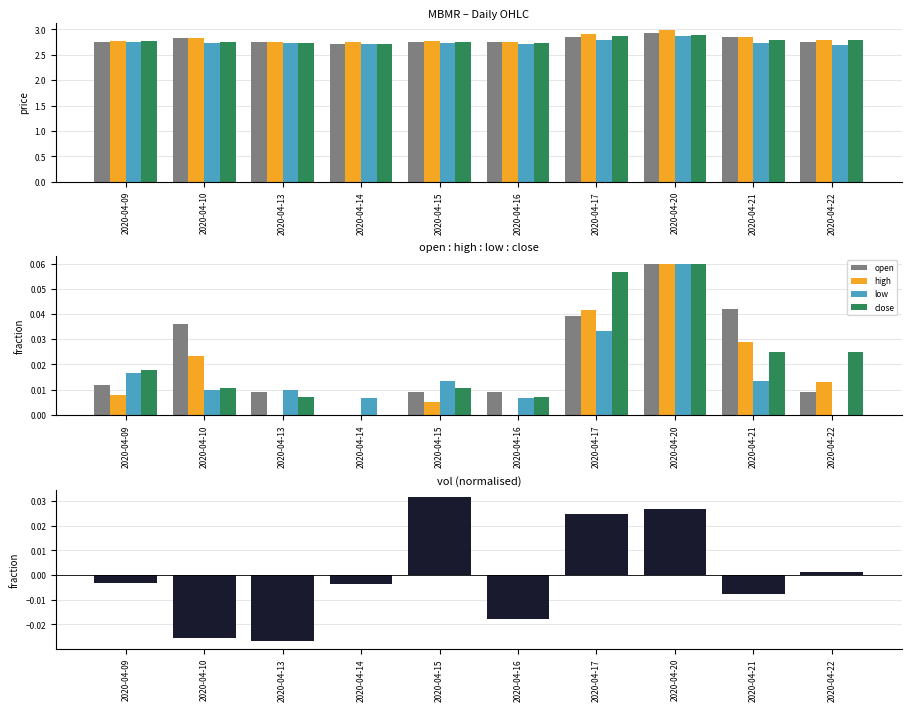

What is the total value across all series at 2020-04-10?

0.1